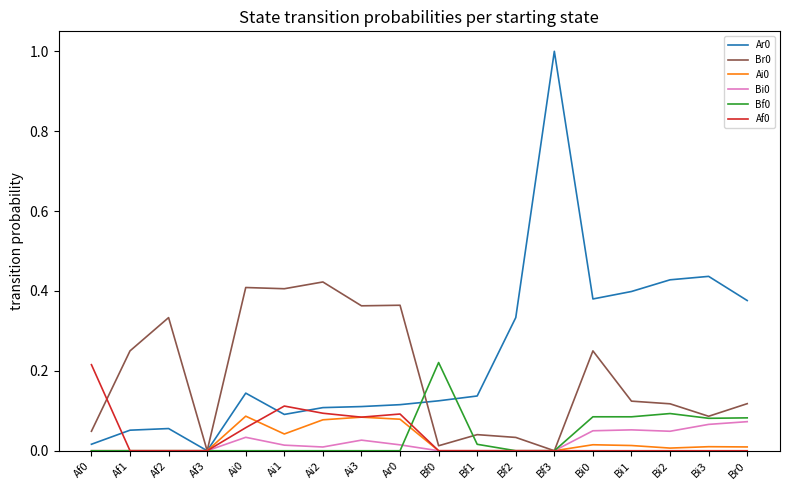

What is the greatest value displayed?

1.0